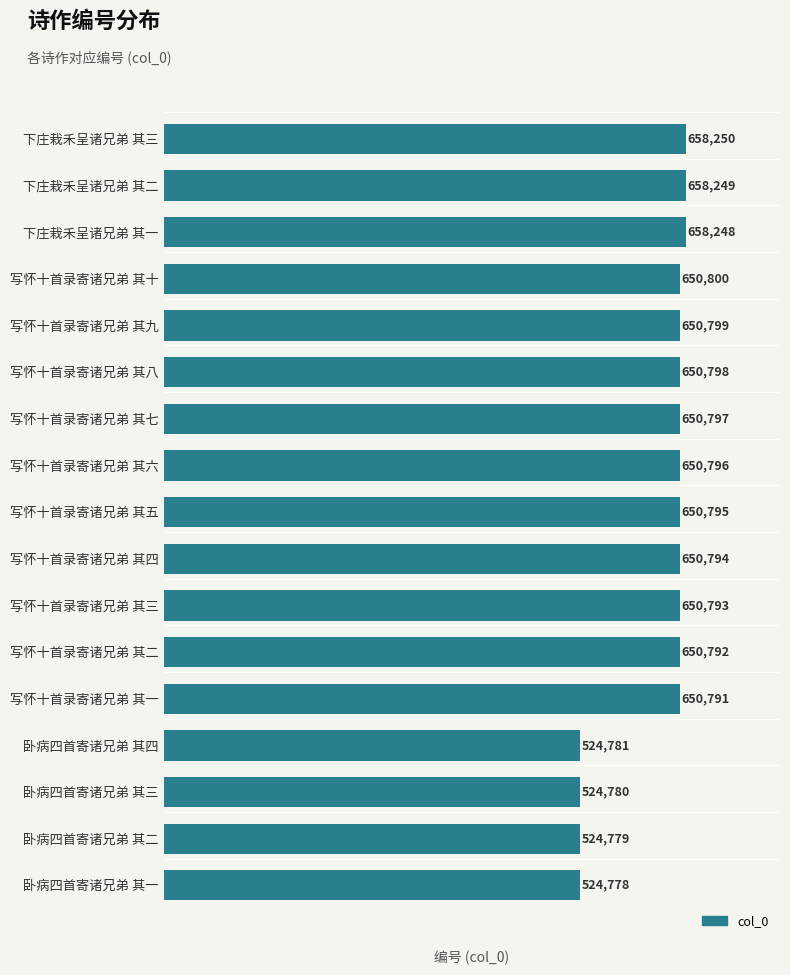

What is the ratio of the value at 写怀十首录寄诸兄弟 其七 to the value at 写怀十首录寄诸兄弟 其十?

1.0